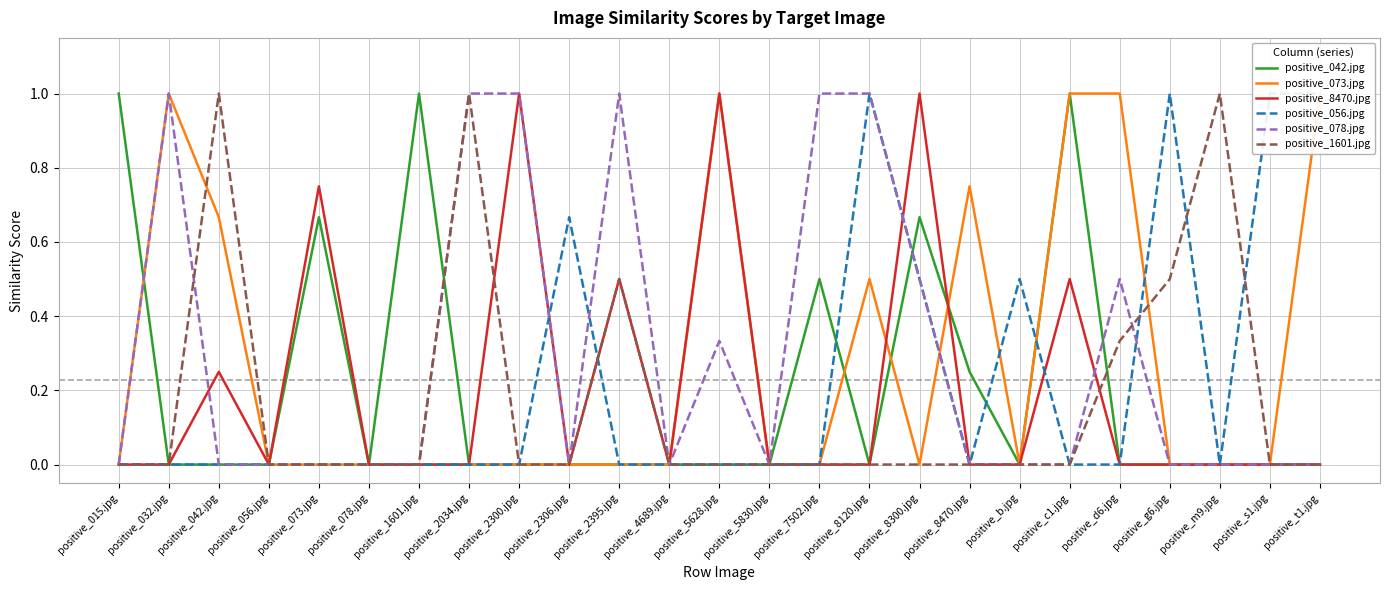

Which series has the largest range (max minus min)?

positive_042.jpg